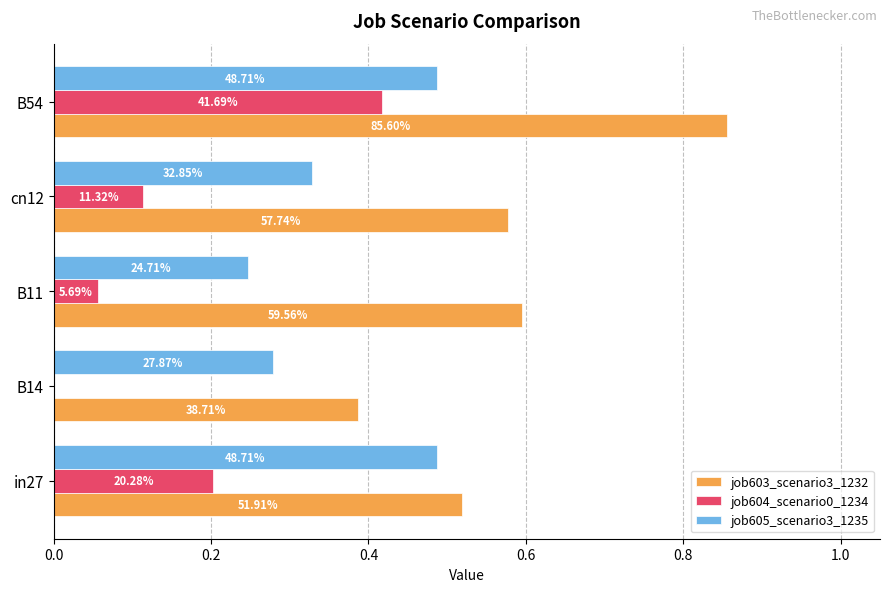

What is the value of the job603_scenario3_1232 bar at the 4th from the left?

0.6